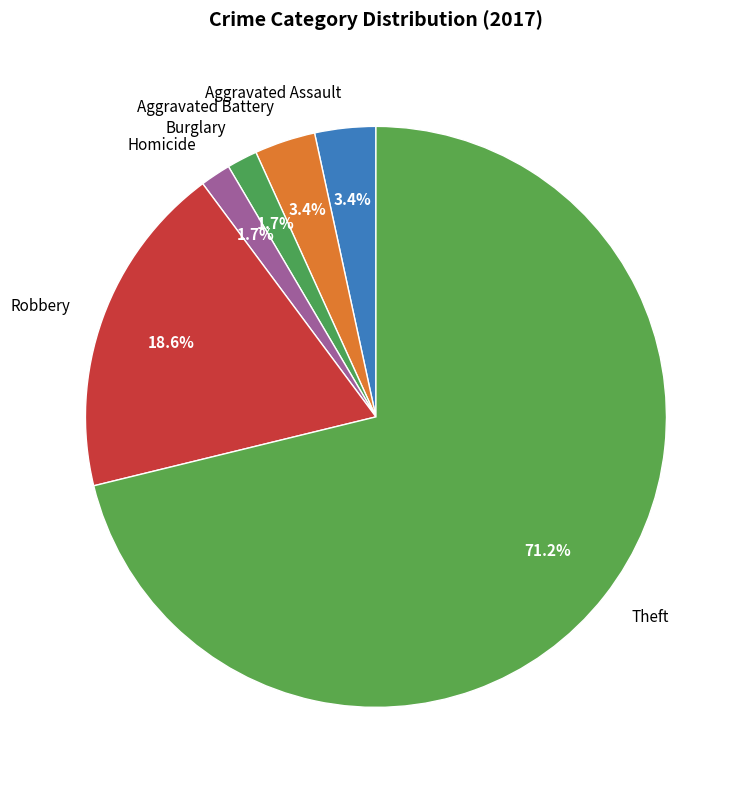

Which has a higher value, Aggravated Assault or Theft?

Theft